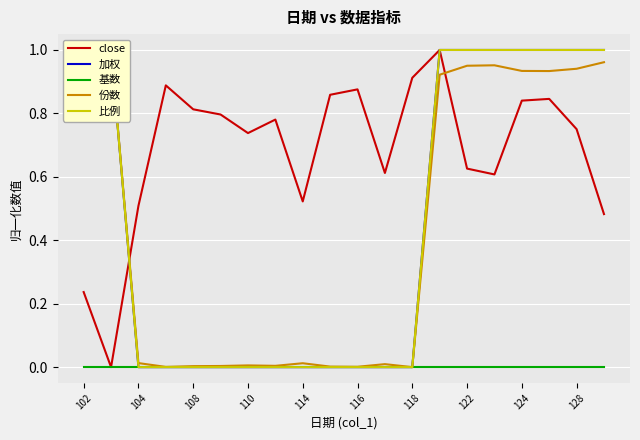

How many lines are shown in the chart?

5